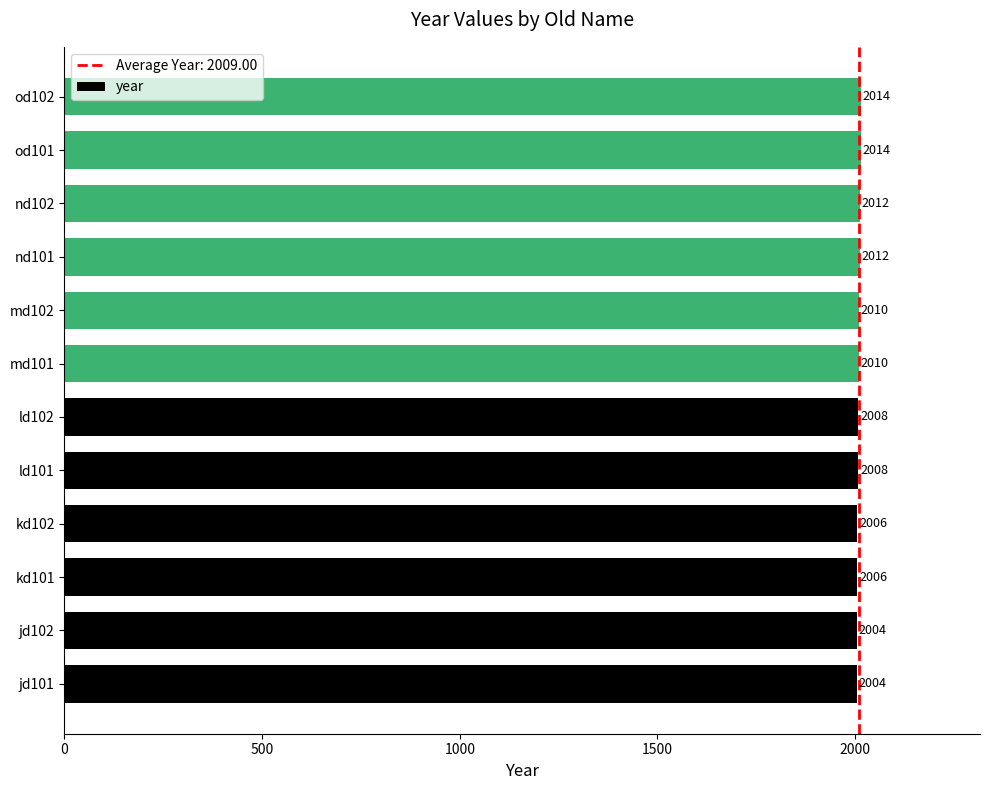

Count the number of categories in the chart.

12